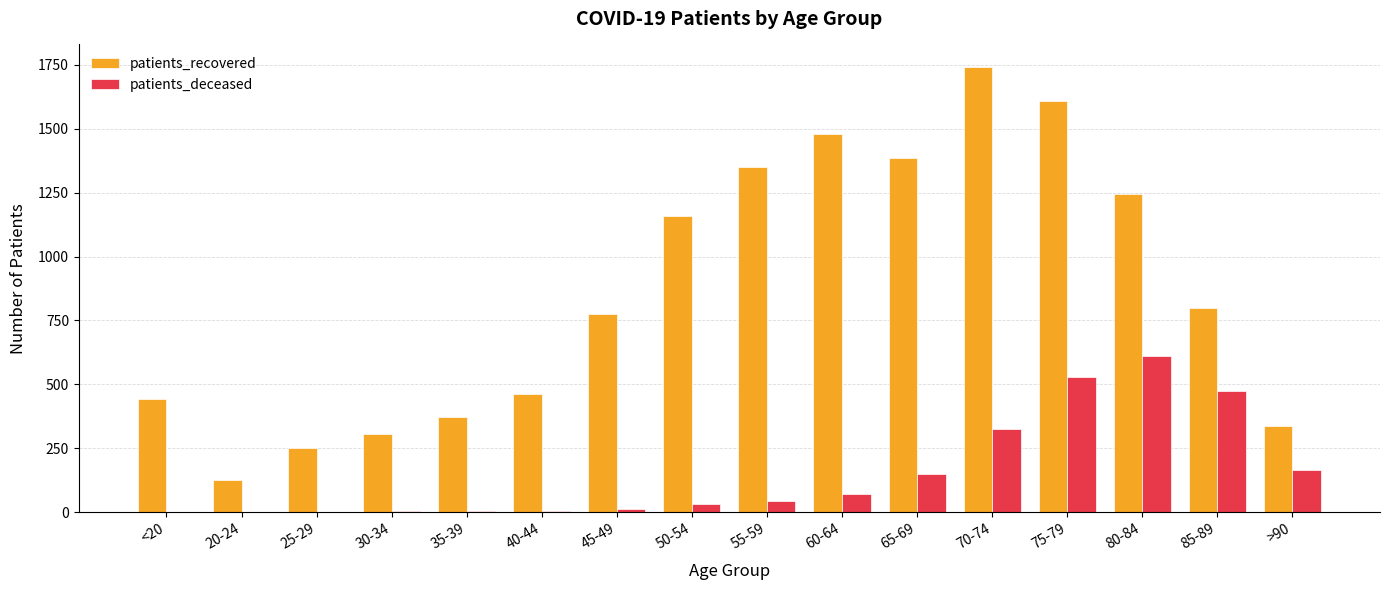

What is the difference between the patients_deceased values at 80-84 and 25-29?

612